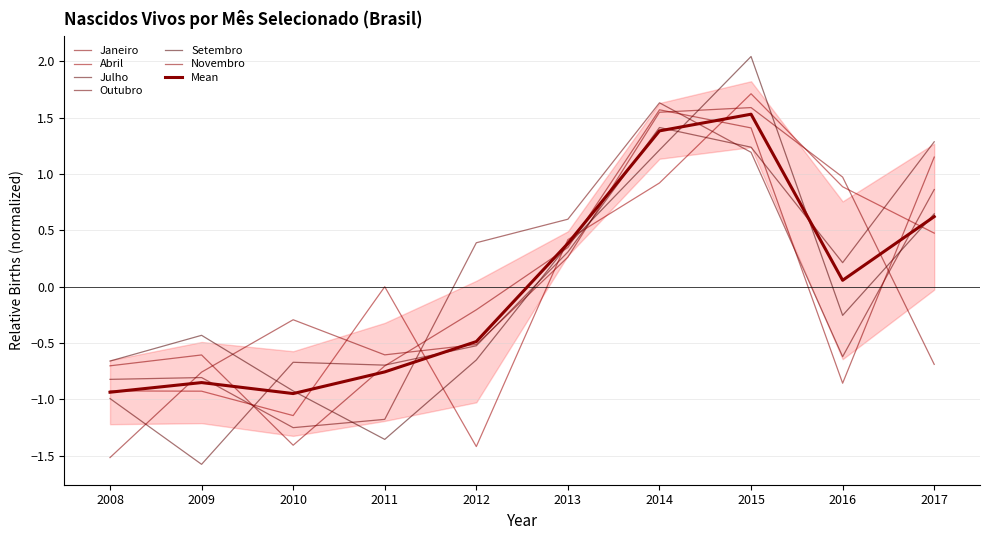

How many categories are shown in the chart?

10